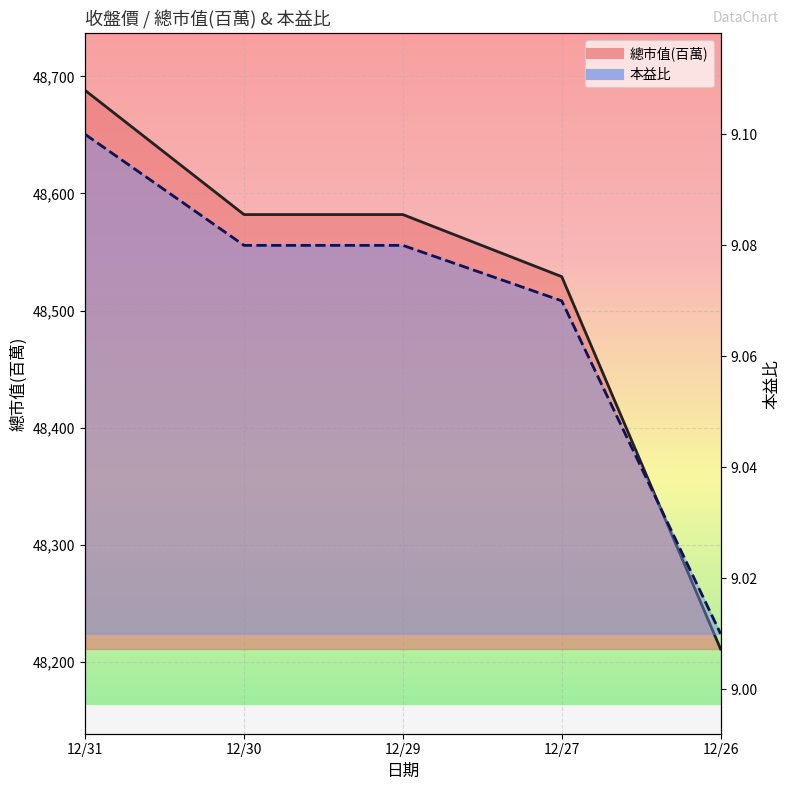

Between 12/27 and 12/30, which is larger?

12/30